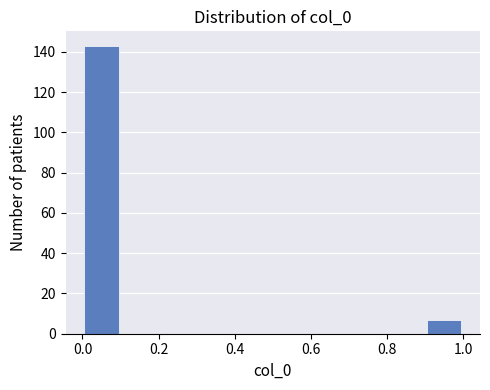

Reading left to right, list every bar in this chart as the range it spans on the x-axis followed by its height. The values are not printed on the chart, so give them approximately, as read against the axis.

0.0 to 0.1: 144
0.1 to 0.2: 0
0.2 to 0.3: 0
0.3 to 0.4: 0
0.4 to 0.5: 0
0.5 to 0.6: 0
0.6 to 0.7: 0
0.7 to 0.8: 0
0.8 to 0.9: 0
0.9 to 1.0: 8